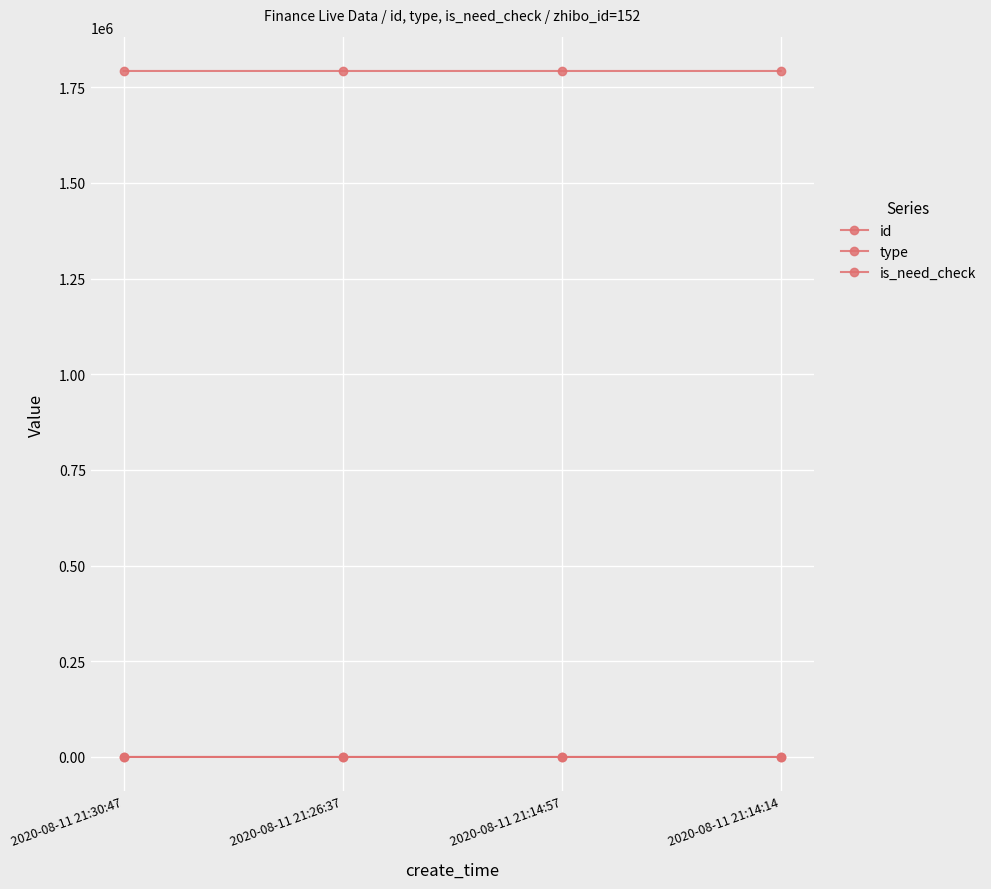

What is the sum of all is_need_check values?

1